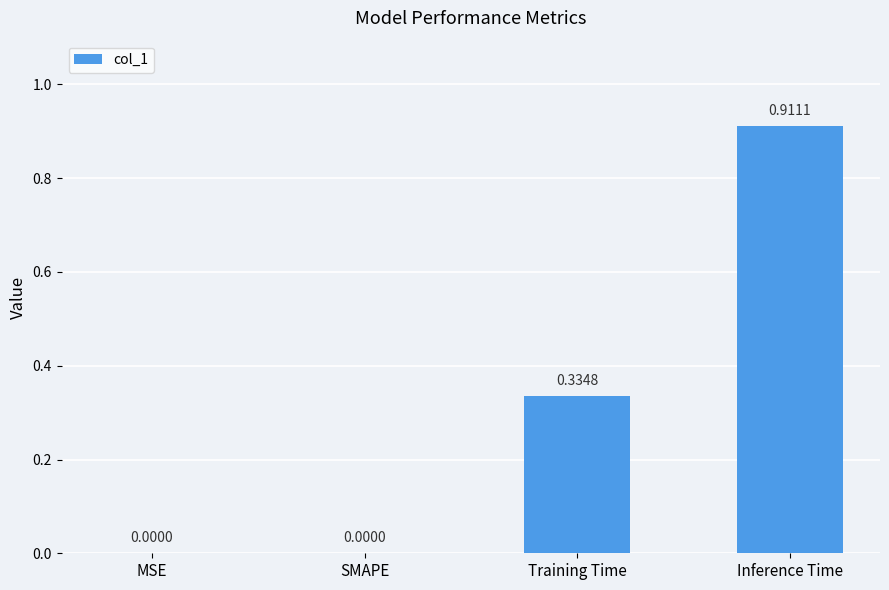

What is the sum of all values?

1.2